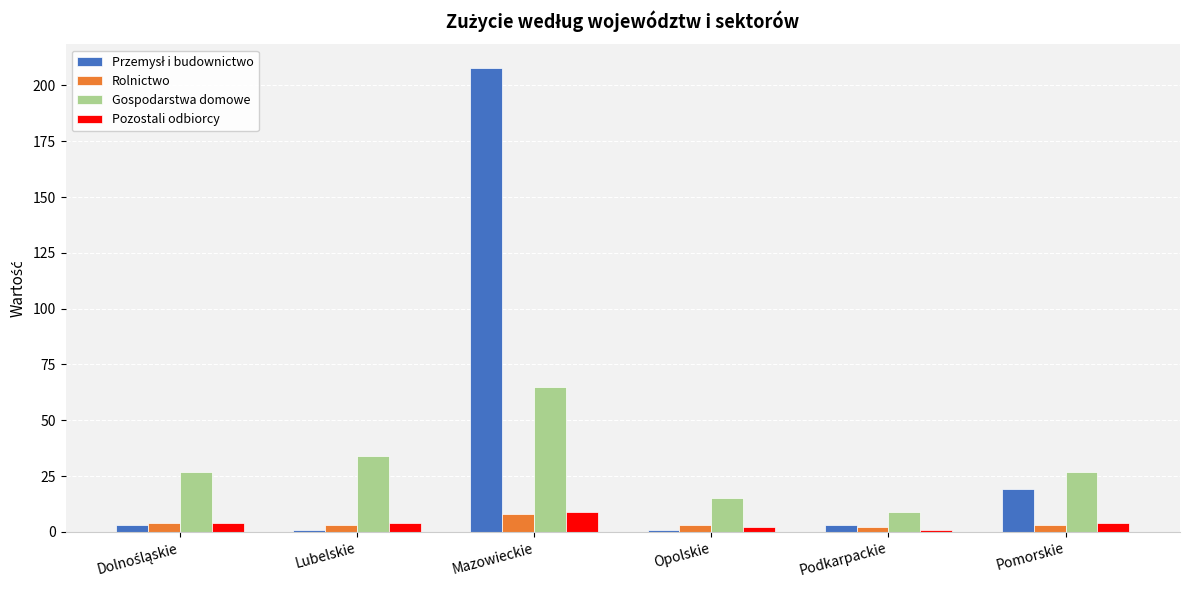

How many bars are there in total?

24